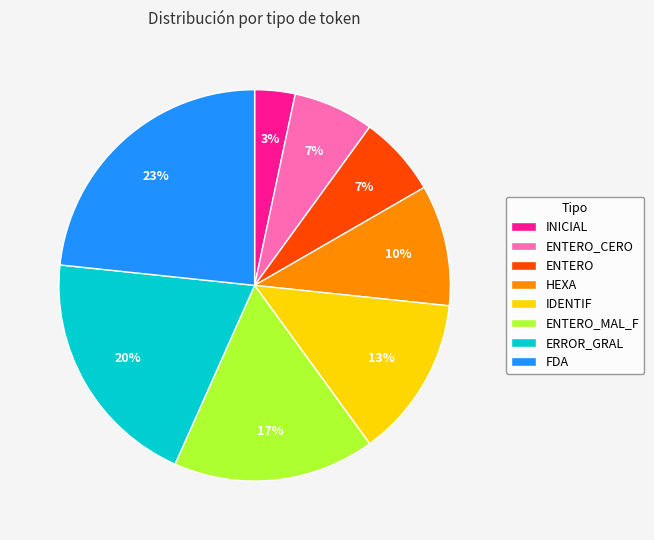

Is the sum of HEXA and INICIAL greater than half?

No